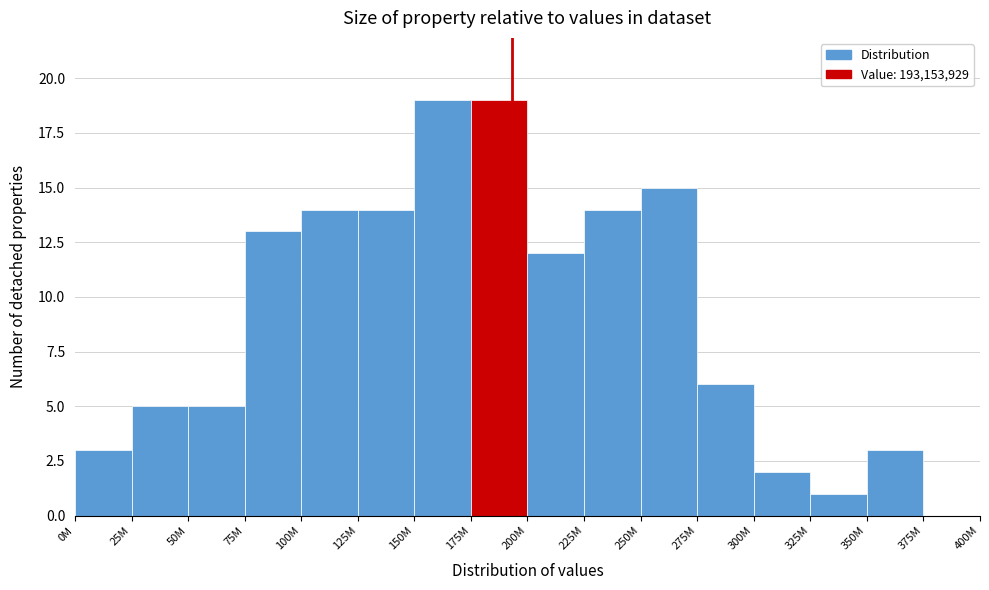

Reading left to right, what are all the values shown in this chart?

0M=3	25M=5	50M=5	75M=13	100M=14	125M=14	150M=19	175M=19	200M=12	225M=14	250M=15	275M=6	300M=2	325M=1	350M=3	375M=0